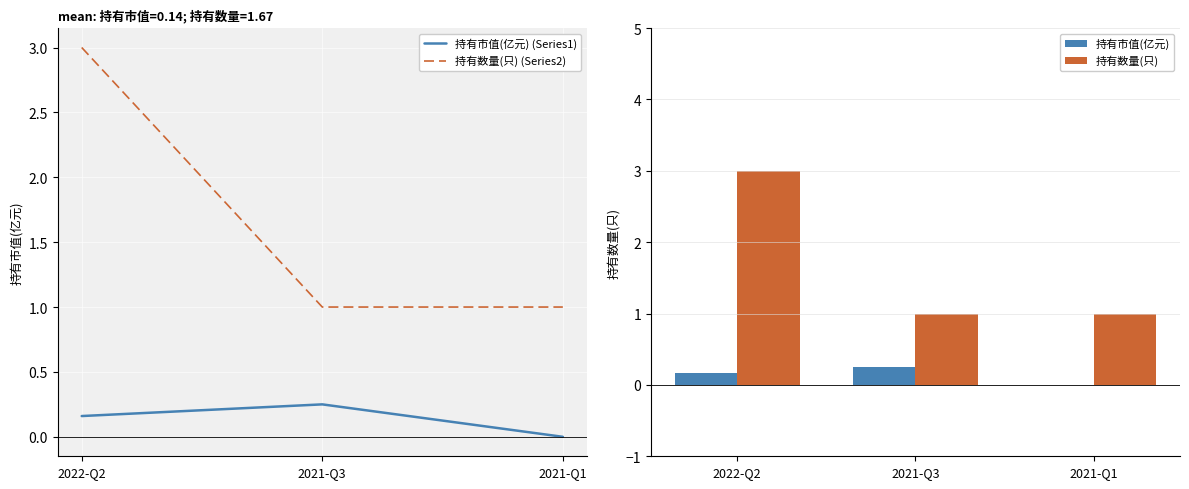

What is the difference between the maximum and minimum values in the 持有数量(只) (Series2) series?

2.0